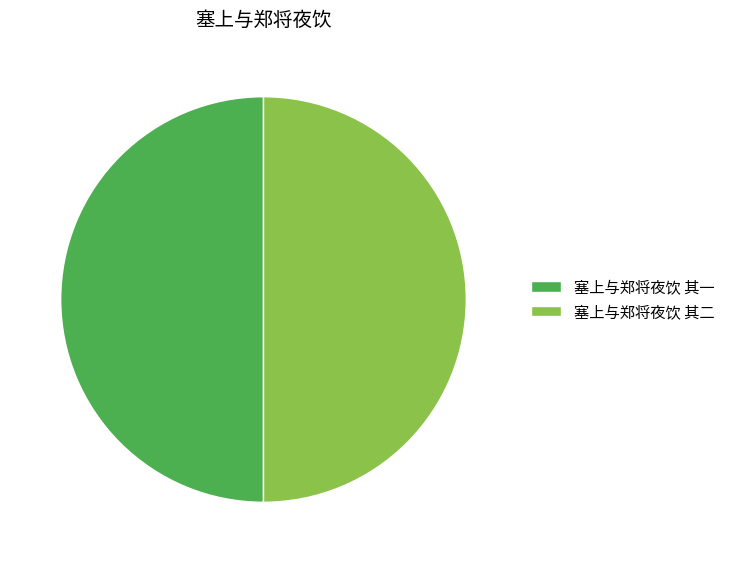

The 塞上与郑将夜饮 其二 slice represents 56% of the pie. True or false?

False